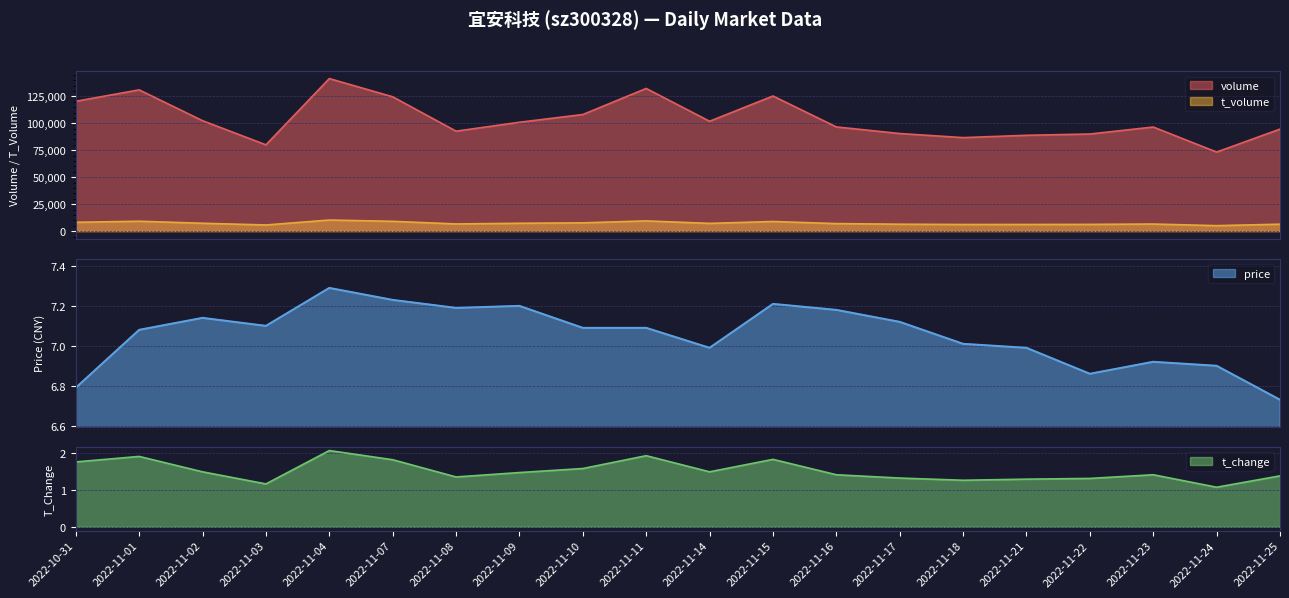

Is it true that price equals 10.7 at 2022-11-16?

False